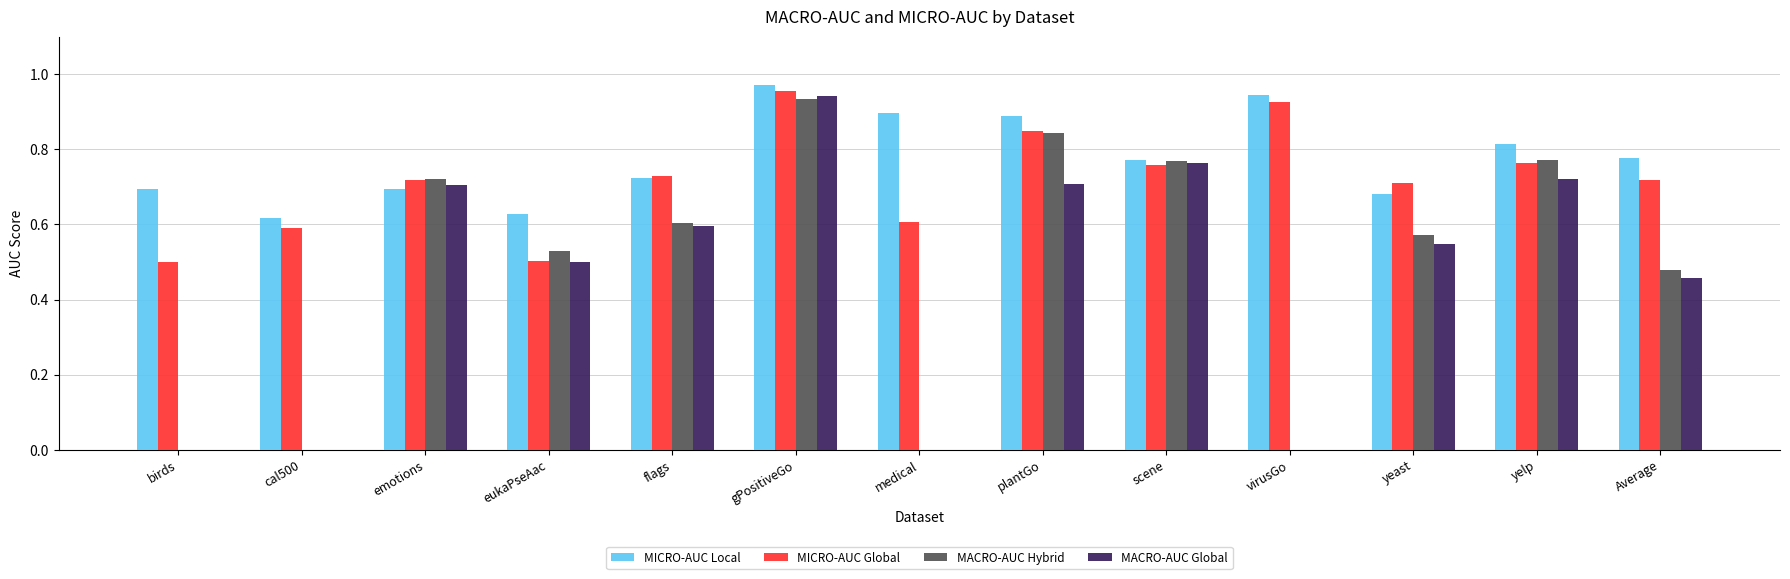

What is the total value across all series at virusGo?

1.9